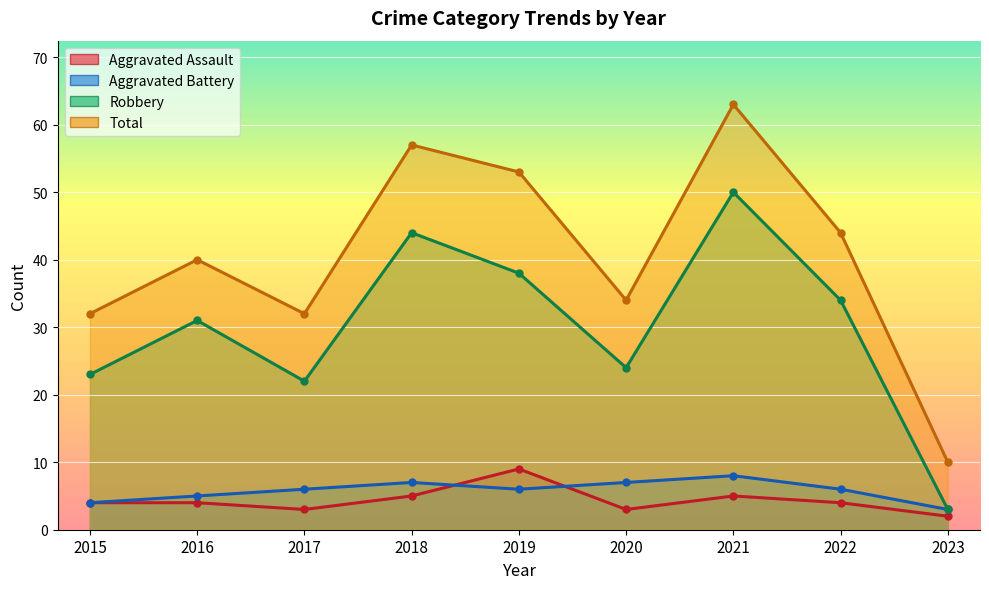

At which category is the sum across all series the highest?

2021